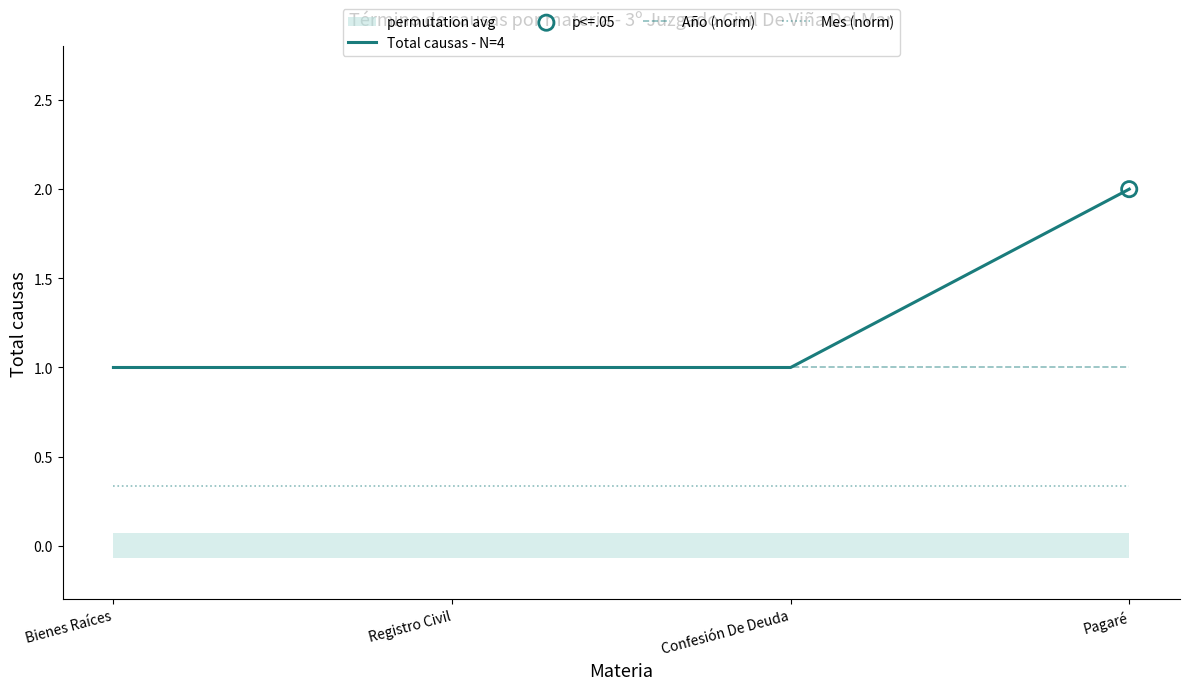

Which series has the largest total across all categories?

Total causas - N=4